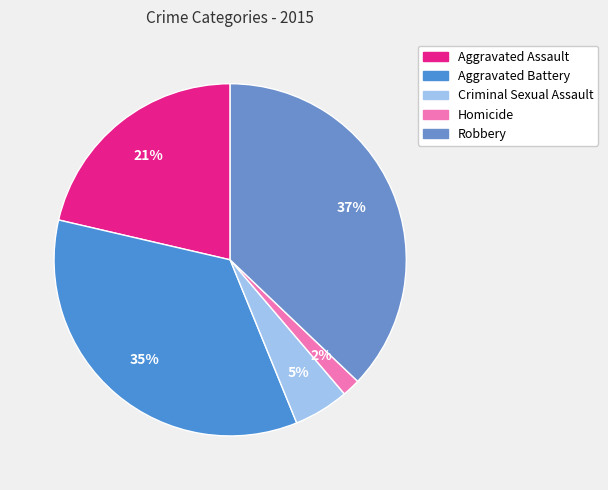

Which category has the biggest portion of the pie?

Robbery